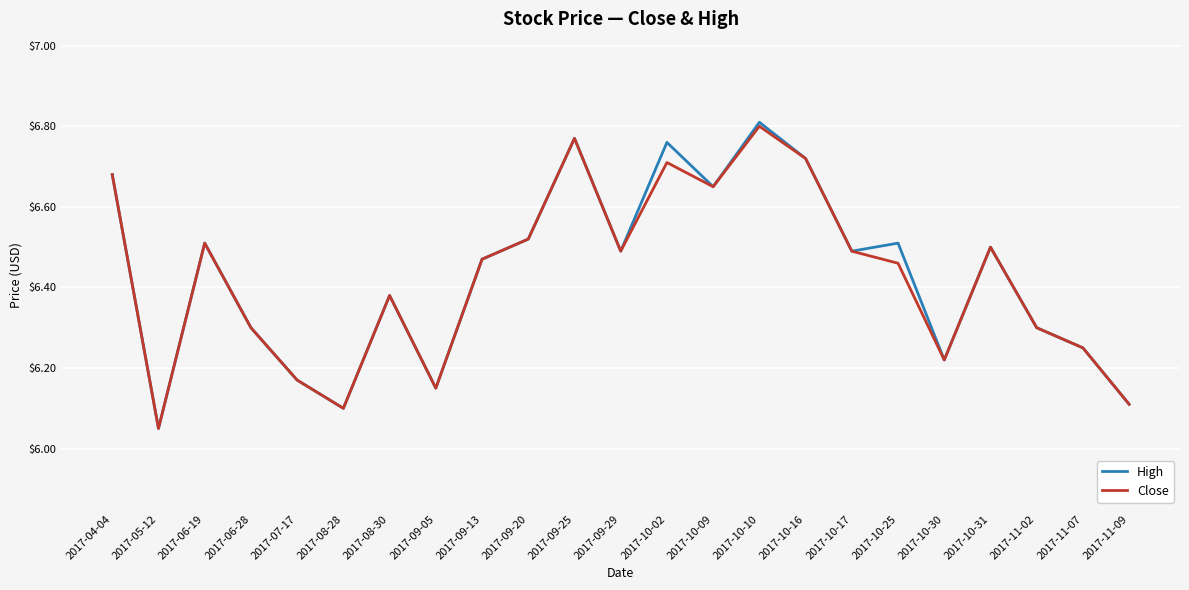

What is the sum of the Close values at 2017-11-02 and 2017-10-17?

12.8